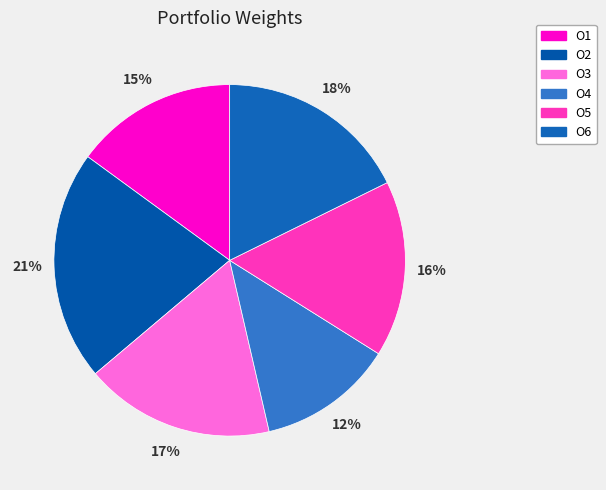

Count the number of slices in the pie.

6